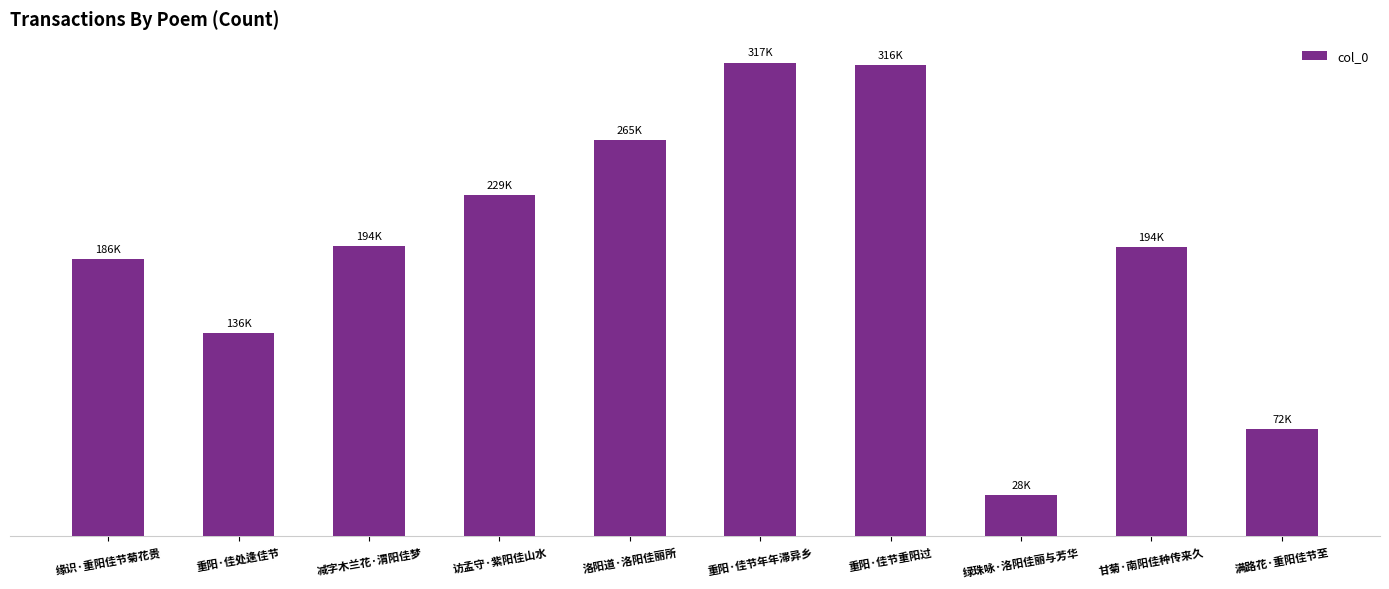

What is the label of the 8th bar from the right?

减字木兰花·渭阳佳梦